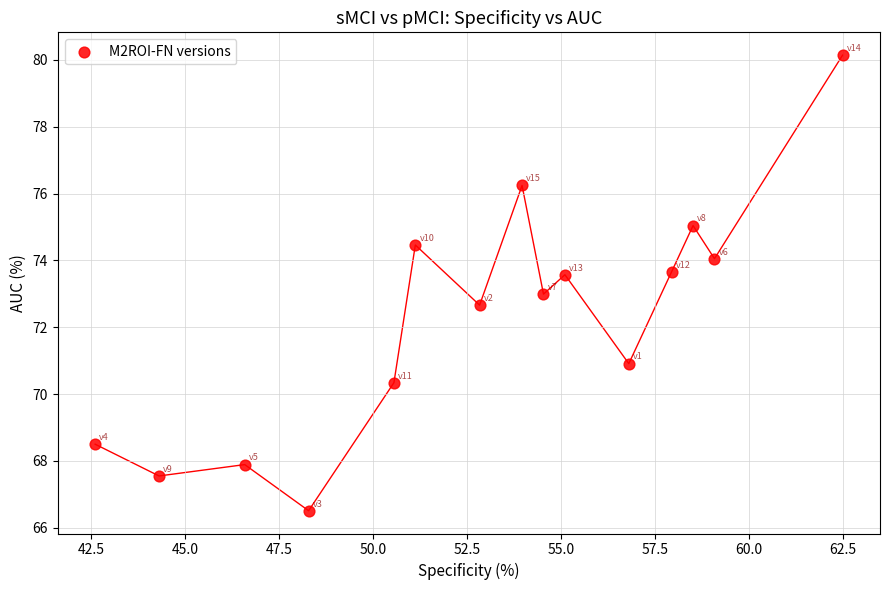

What is the range of Y values (max minus min)?

13.6